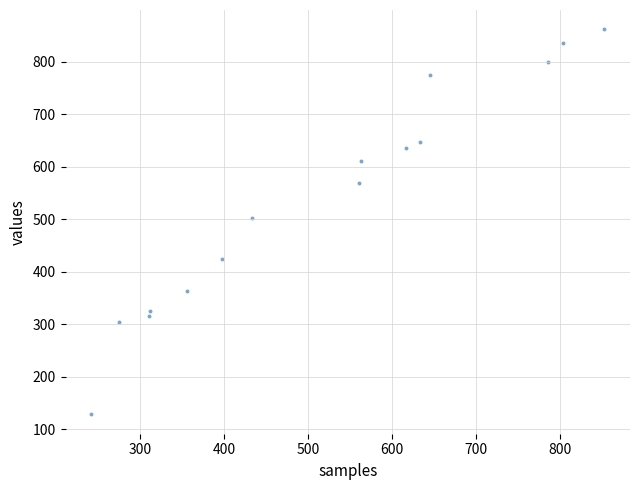

What is the range of Y values (max minus min)?

733.8